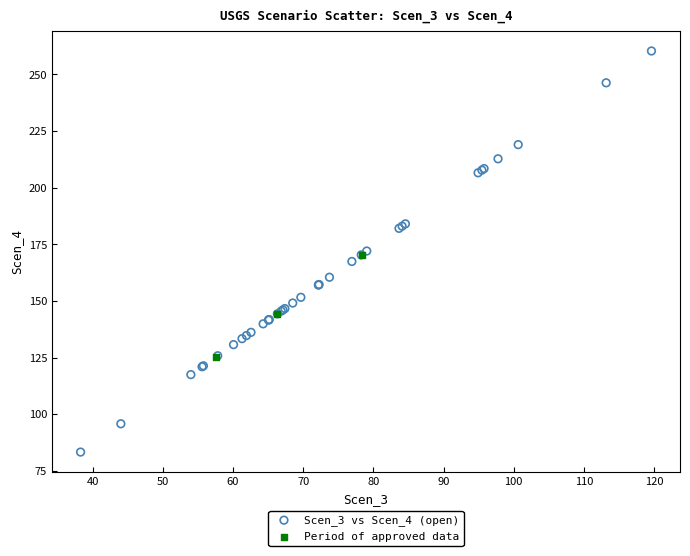

Which series contains the highest Y value?

Scen_3 vs Scen_4 (open)